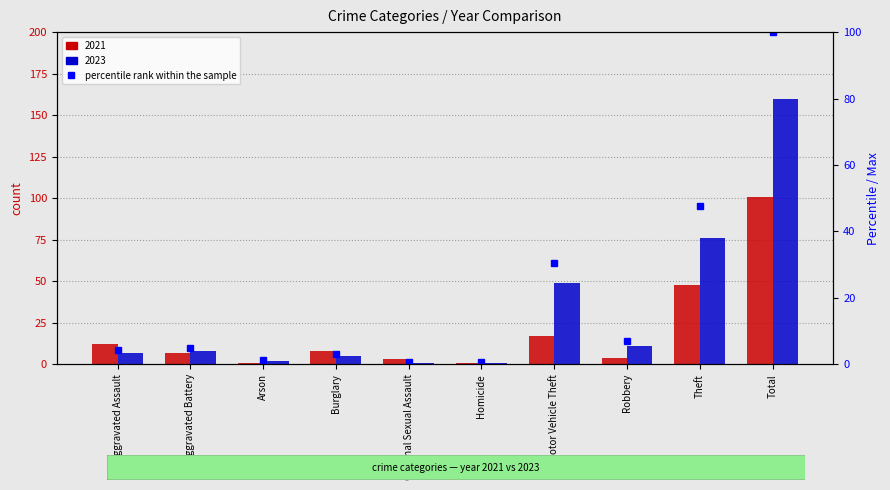

What is the ratio of the value at Theft to the value at Total?

0.5